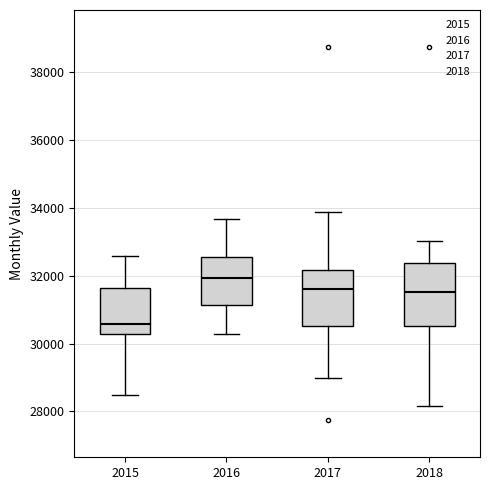

Reading left to right, read every box against the y-axis: the position of its median line, the range the box covers, and the ends of its whiskers. The values are not printed on the chart, so give them approximately, as read against the axis.

2015: median 30600, box 30200 to 31600, whiskers 28400 to 32600
2016: median 32000, box 31200 to 32600, whiskers 30200 to 33600
2017: median 31600, box 30600 to 32200, whiskers 29000 to 33800
2018: median 31600, box 30600 to 32400, whiskers 28200 to 33000